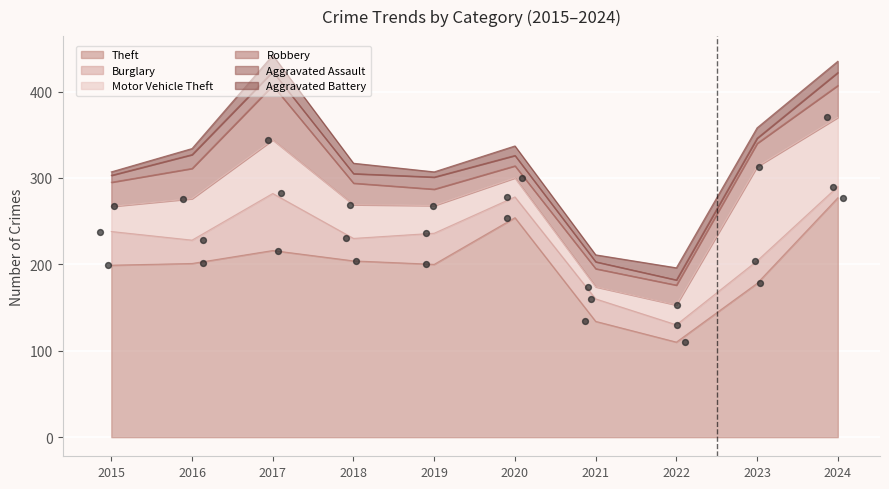

At how many categories does at least one series exceed 228?

2